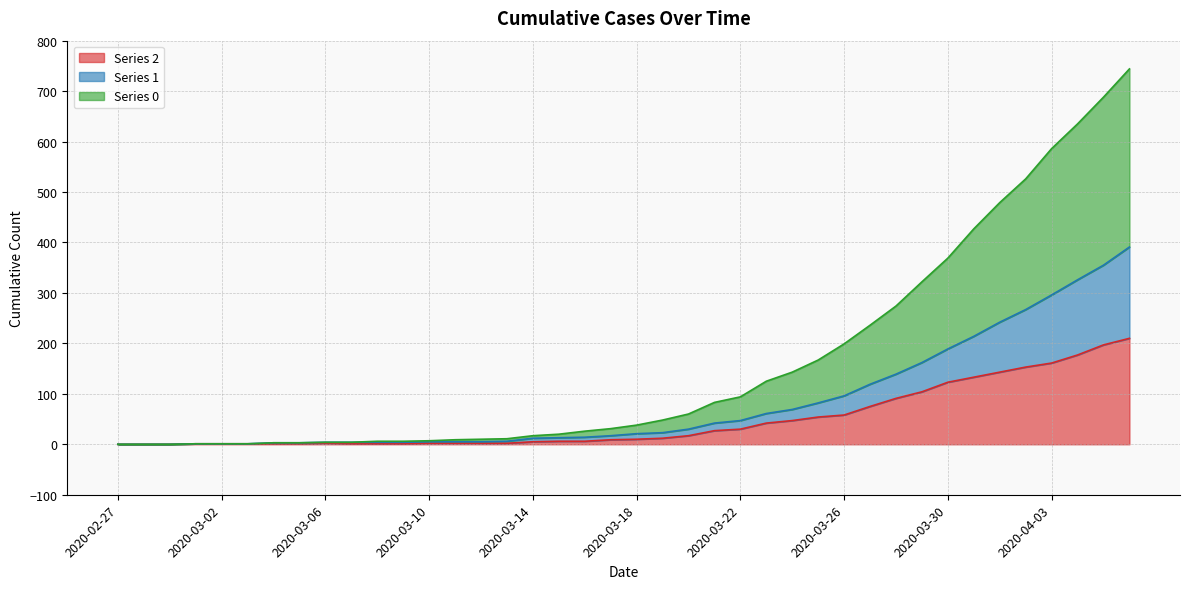

What is the label of the 23rd point from the right?

2020-03-15